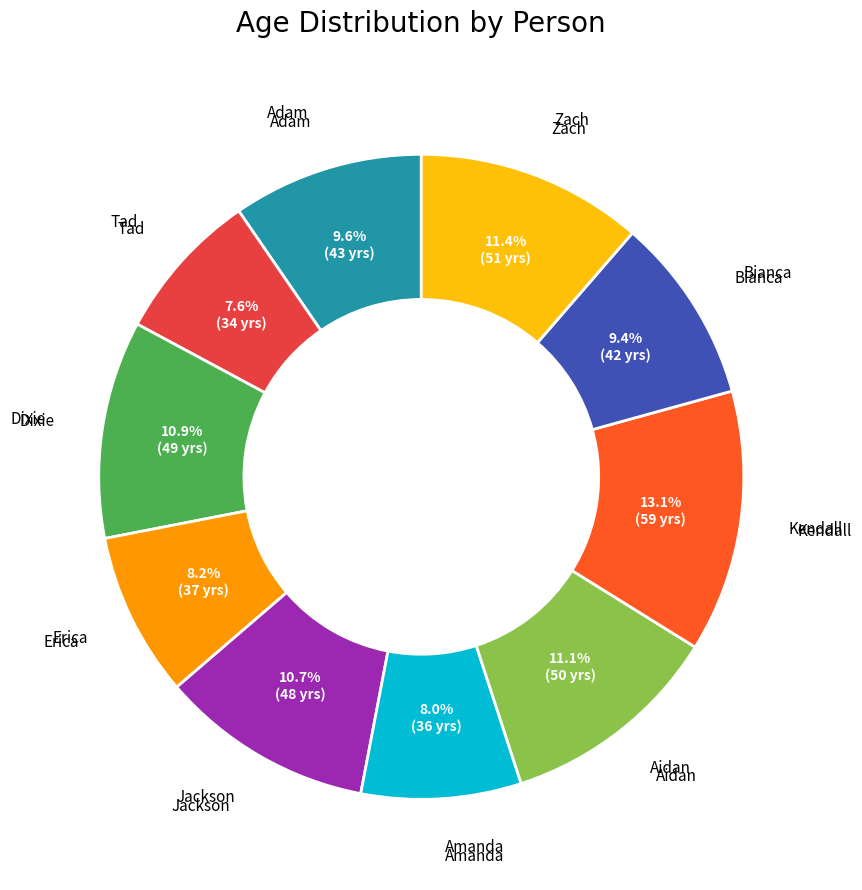

To the nearest percent, what is the average slice percentage?

10%